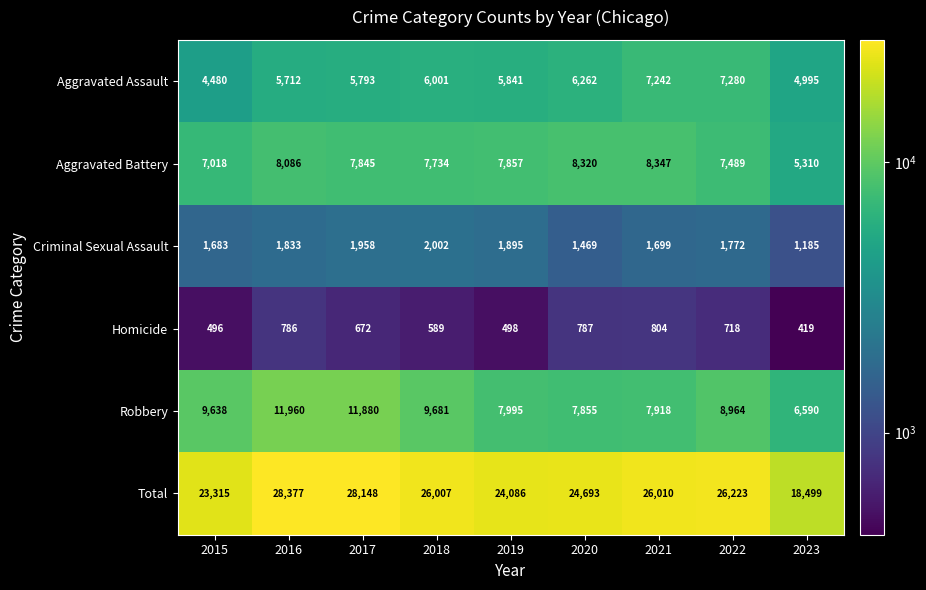

Where does the Aggravated Assault series first go above 5841?

2018